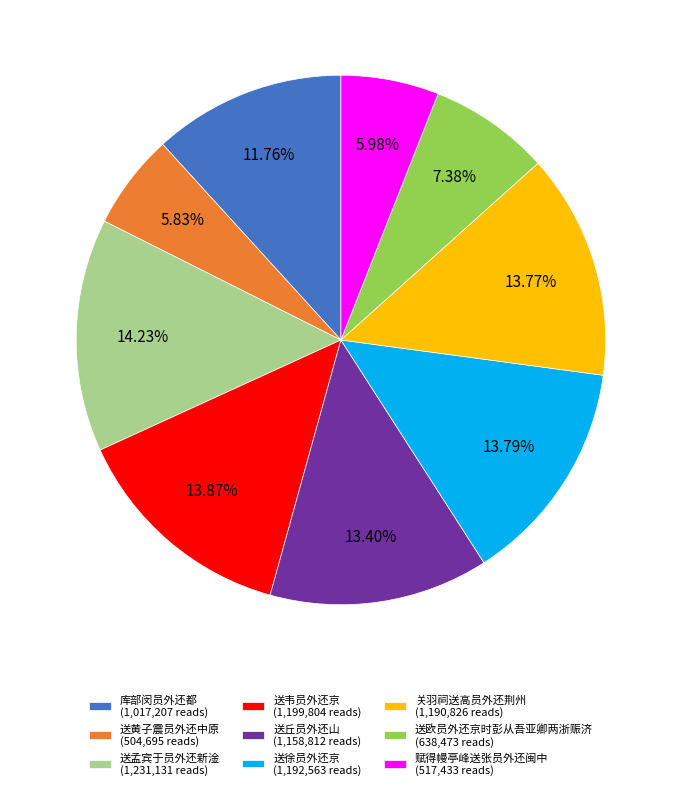

To the nearest percent, what portion does 关羽祠送高员外还荆州 represent?

14%